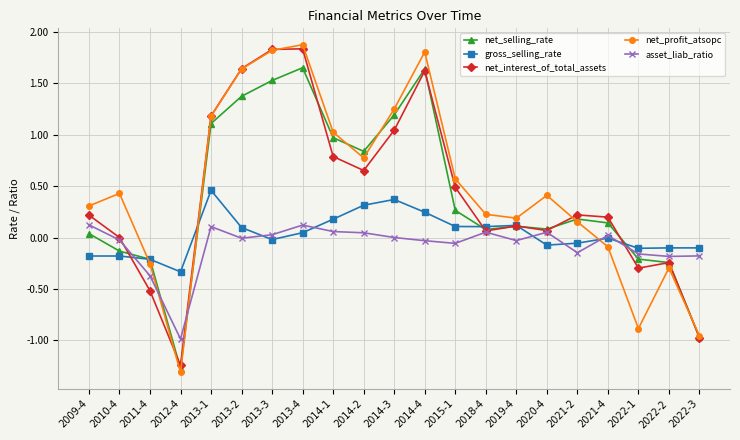

In gross_selling_rate, how many points are lower than both neighbors (excluding endpoints)?

5